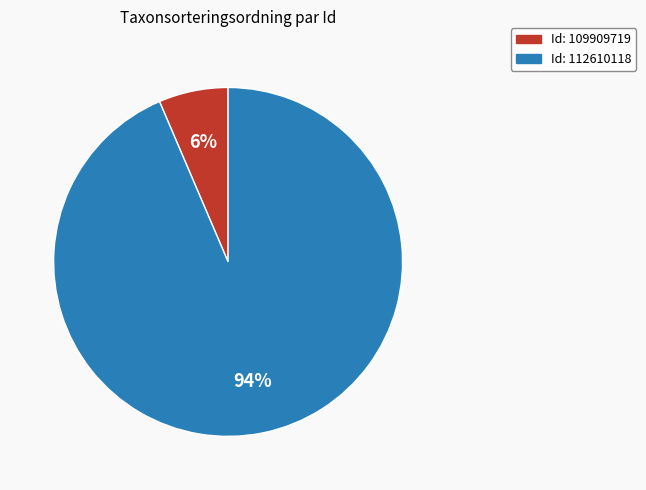

Is there any slice that represents more than half of the pie?

Yes